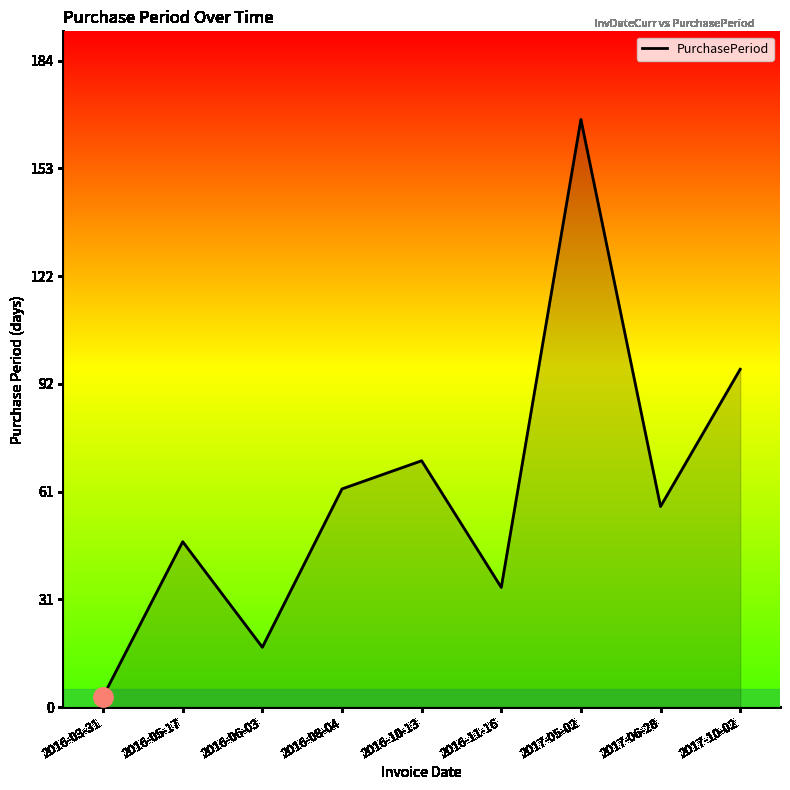

Reading right to left, list all the values displayed in this chart.

2017-10-02=96	2017-06-28=57	2017-05-02=167	2016-11-16=34	2016-10-13=70	2016-08-04=62	2016-06-03=17	2016-05-17=47	2016-03-31=3